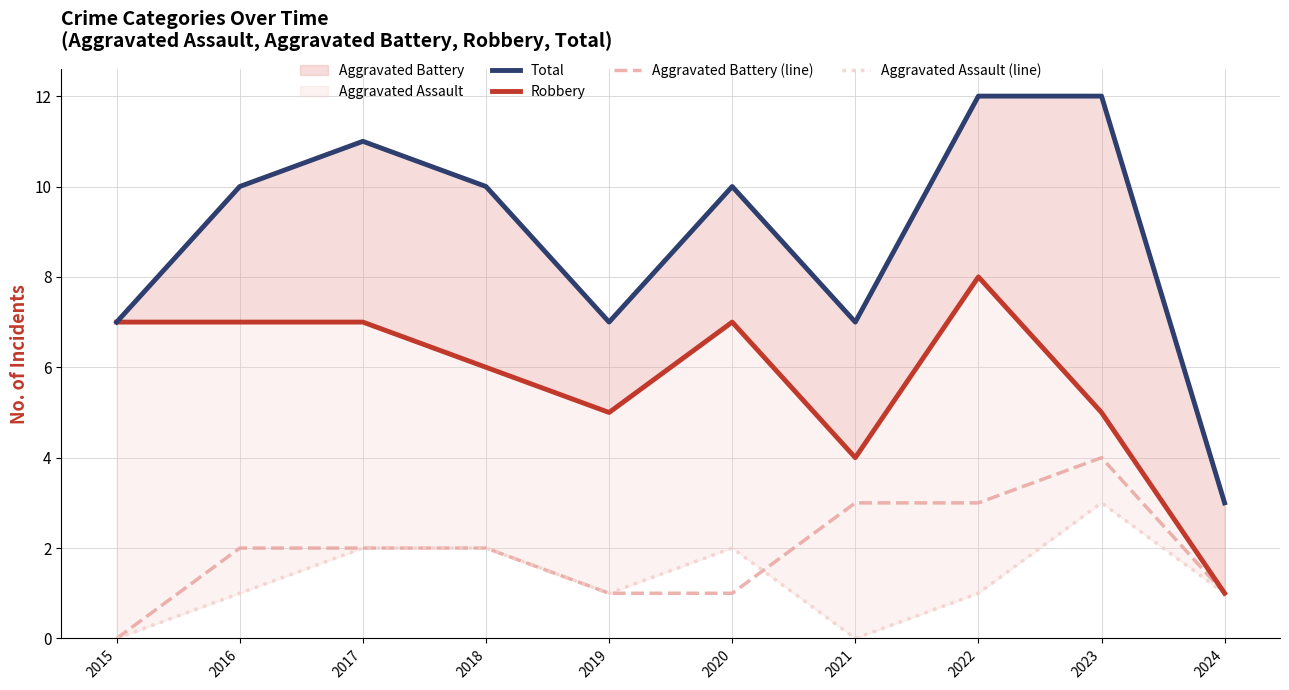

The value of Total at 2021 is 7. True or false?

True